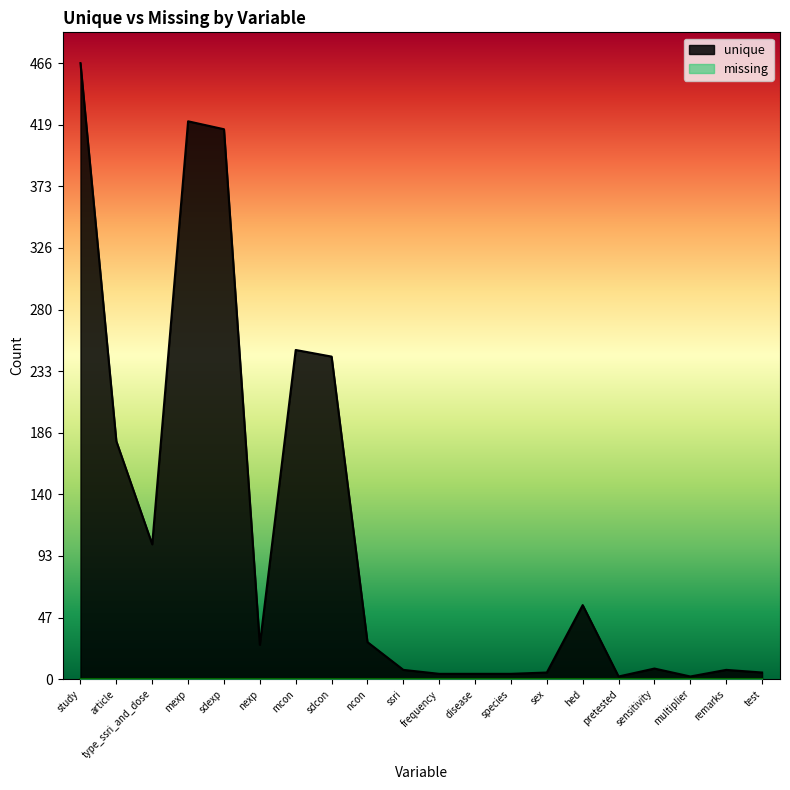

Reading left to right, extract all data points from this chart.

466	180	102	422	416	26	249	244	28	7	4	4	4	5	56	2	8	2	7	5